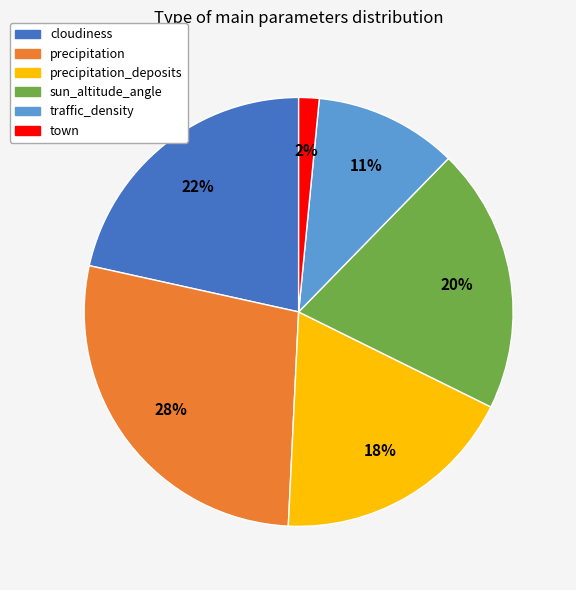

To the nearest percent, what is the difference between the sun_altitude_angle and town slice percentages?

18%